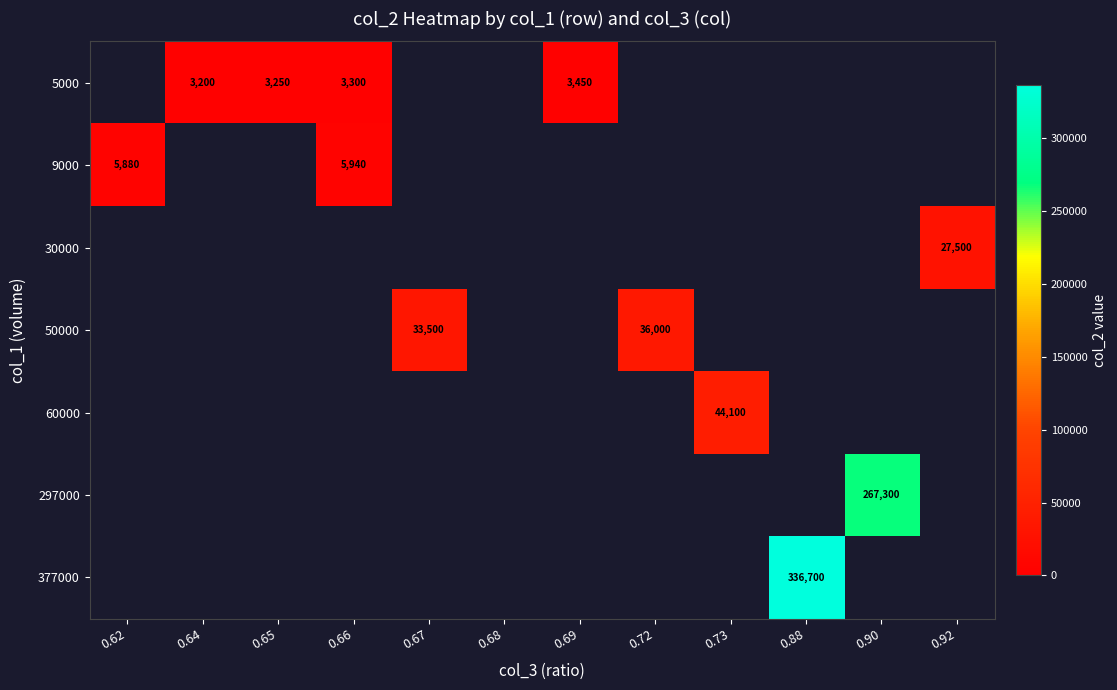

How many distinct data groups are displayed?

7